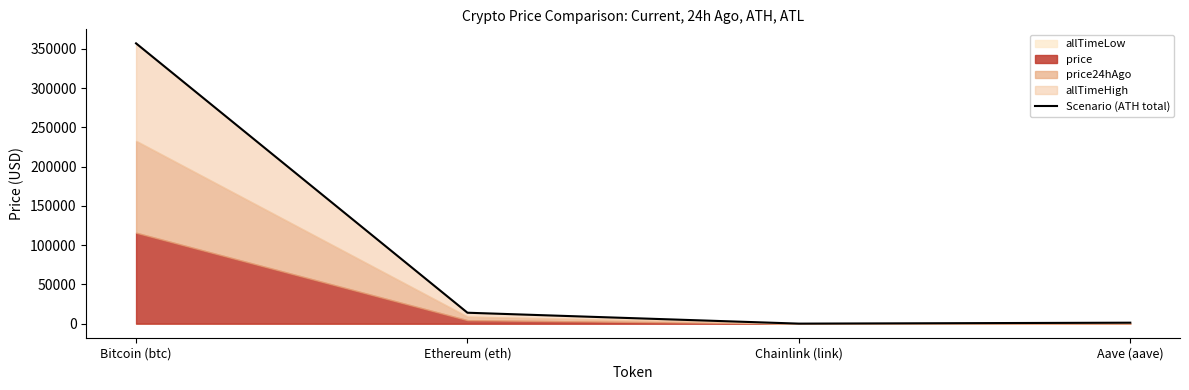

Does the chart display data point markers on the line(s)?

No